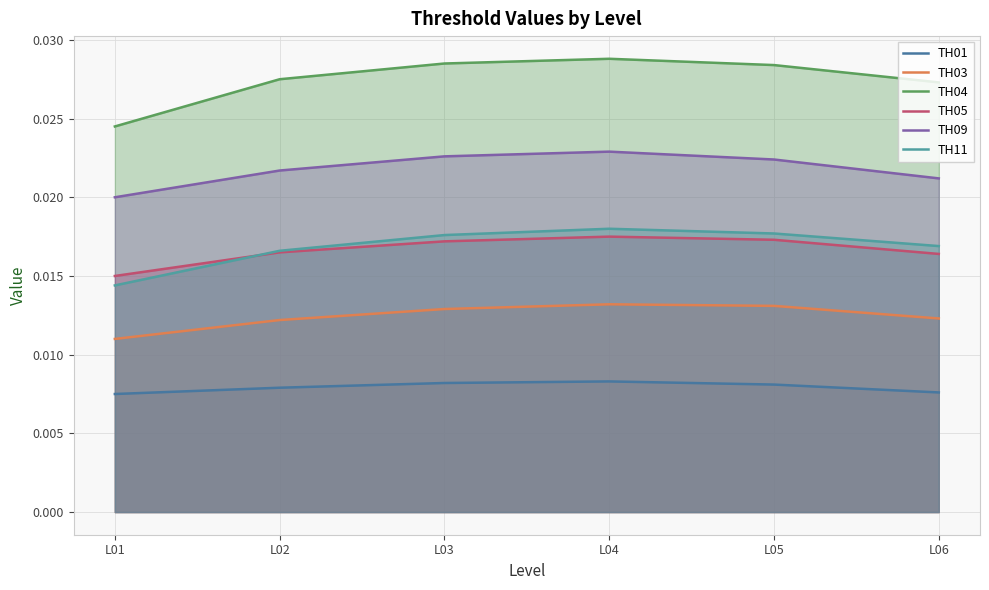

True or false: TH11 and TH03 cross at least once.

False